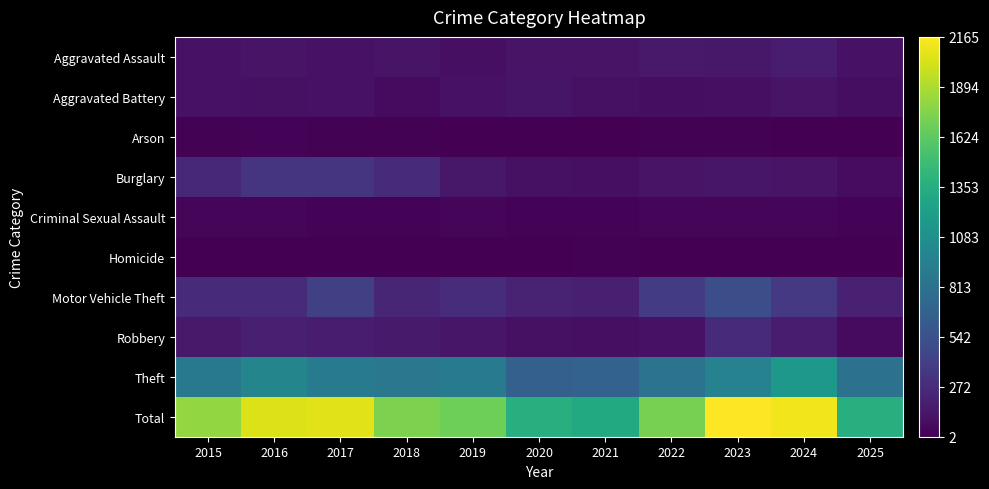

What is the total value across all series at 2021?

2626